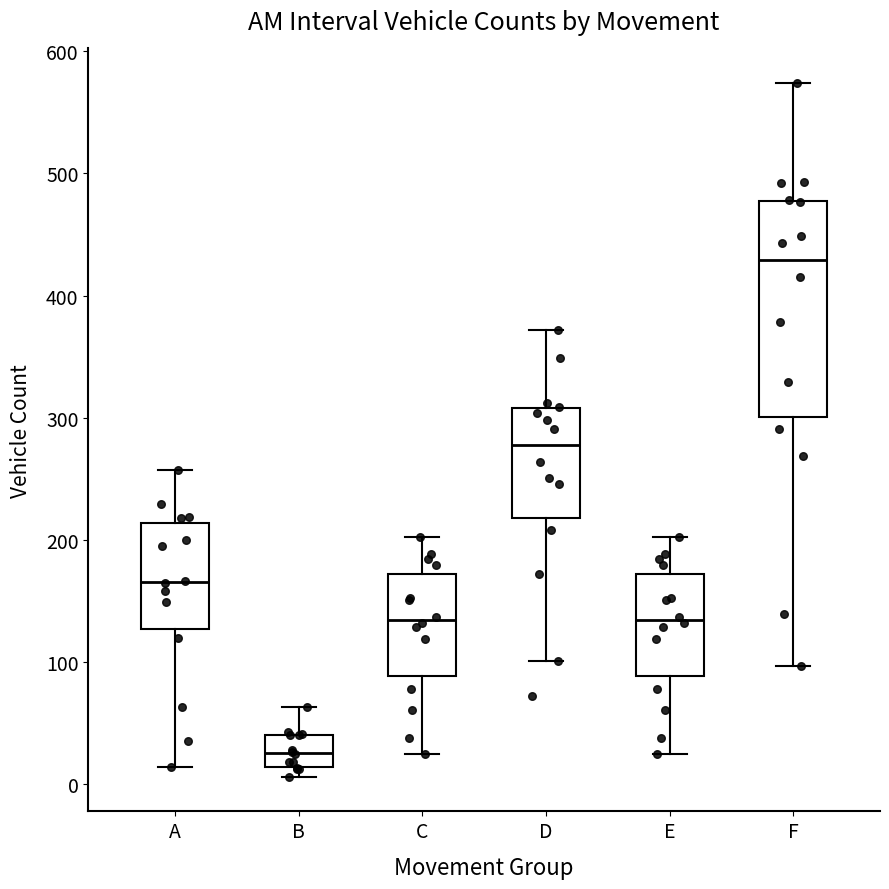

Where is the lower edge of the box for E on the y-axis? The values are not printed on the chart, so give them approximately, as read against the axis.

90